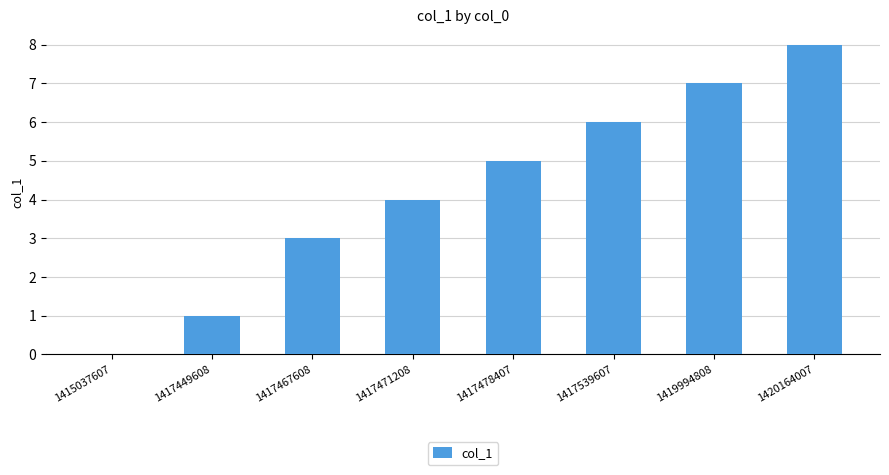

True or false: the data shows 4 at 1420164007.

False